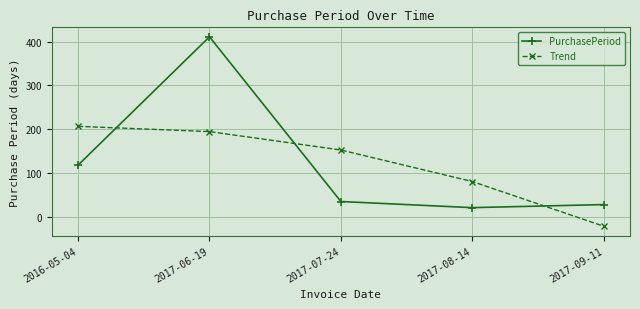

What value does the Trend series have at 2016-05-04?

206.6